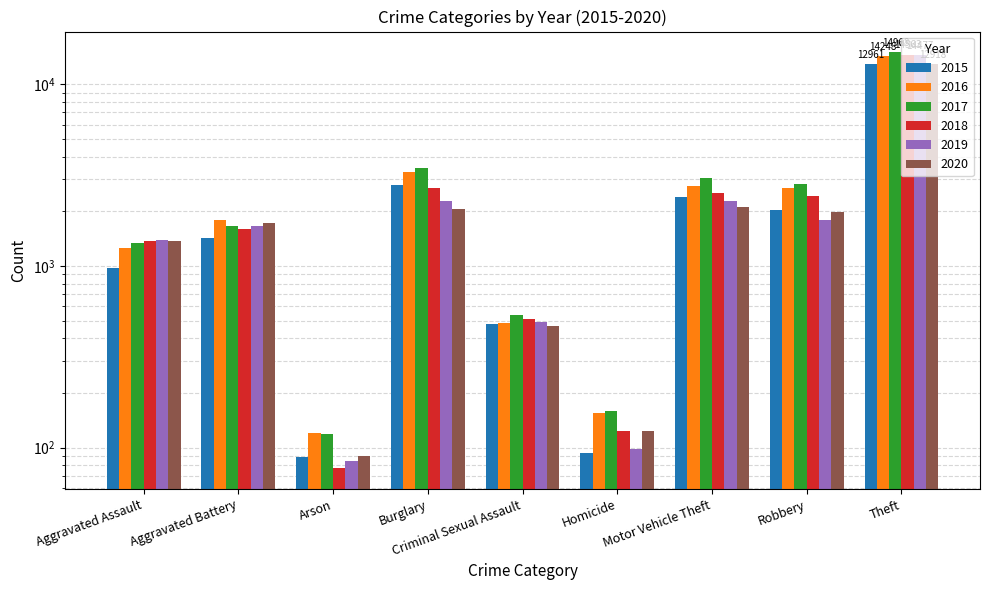

Which series changed the most between Homicide and Motor Vehicle Theft?

2017